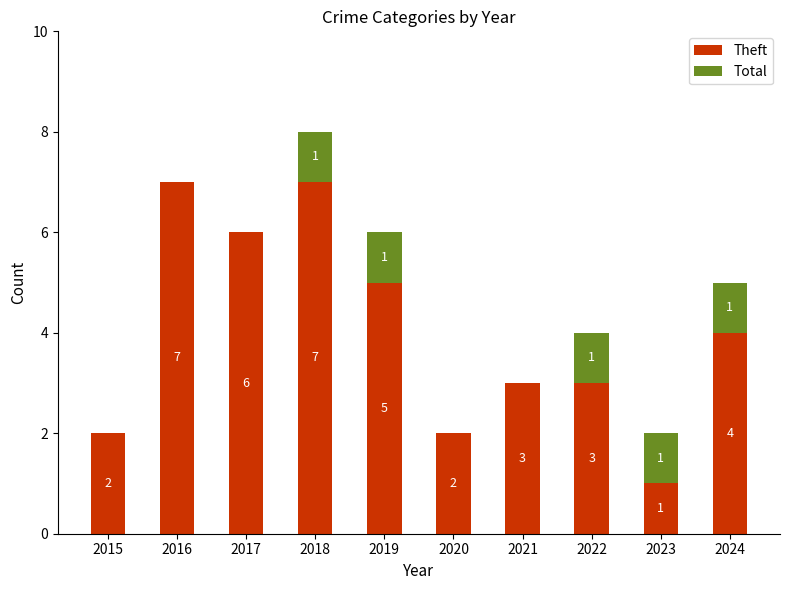

What is the sum of the Theft values at 2024 and 2018?

11